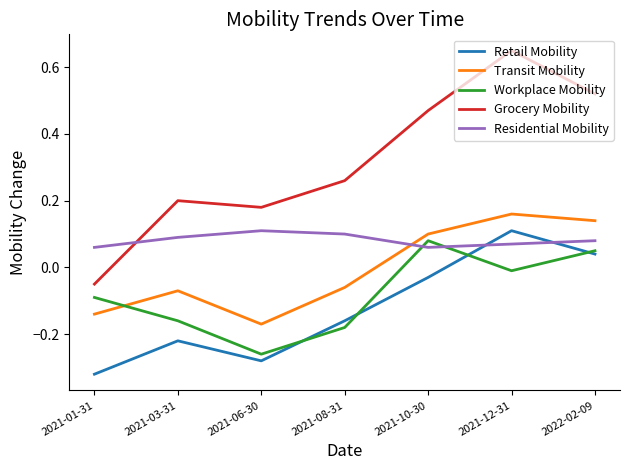

At which category is the sum across all series the highest?

2021-12-31